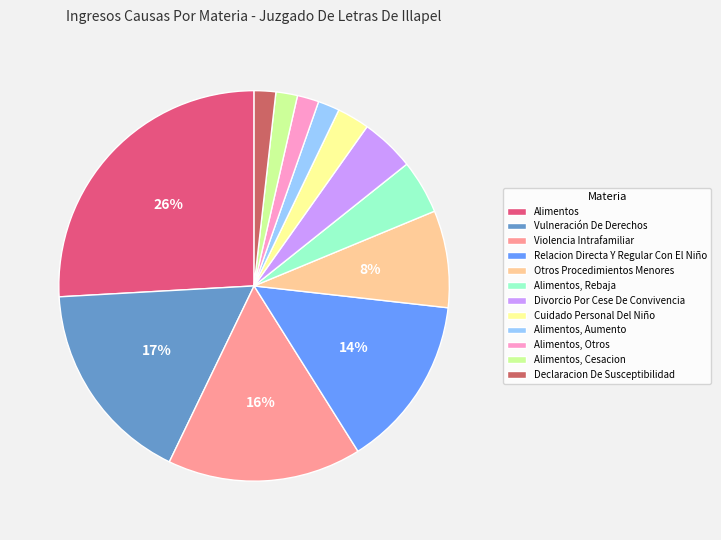

How many segments does this pie chart have?

12